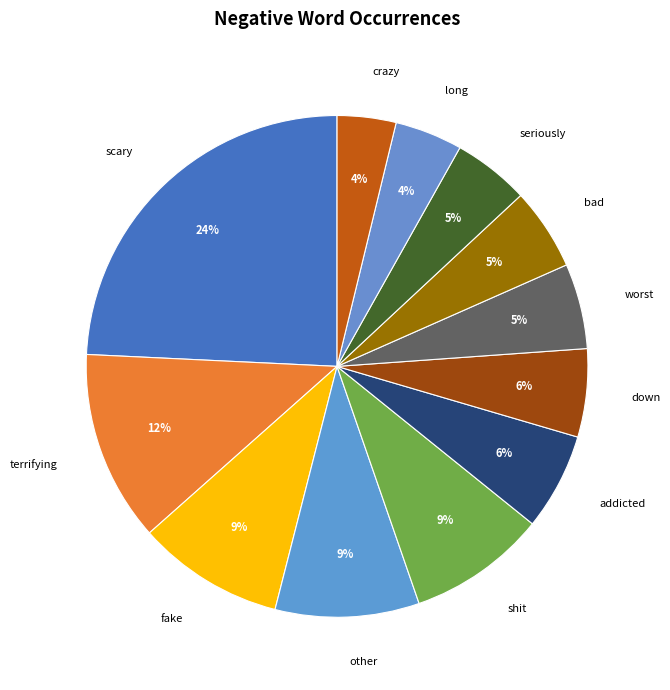

What percentage is the fake slice, to the nearest percent?

9%